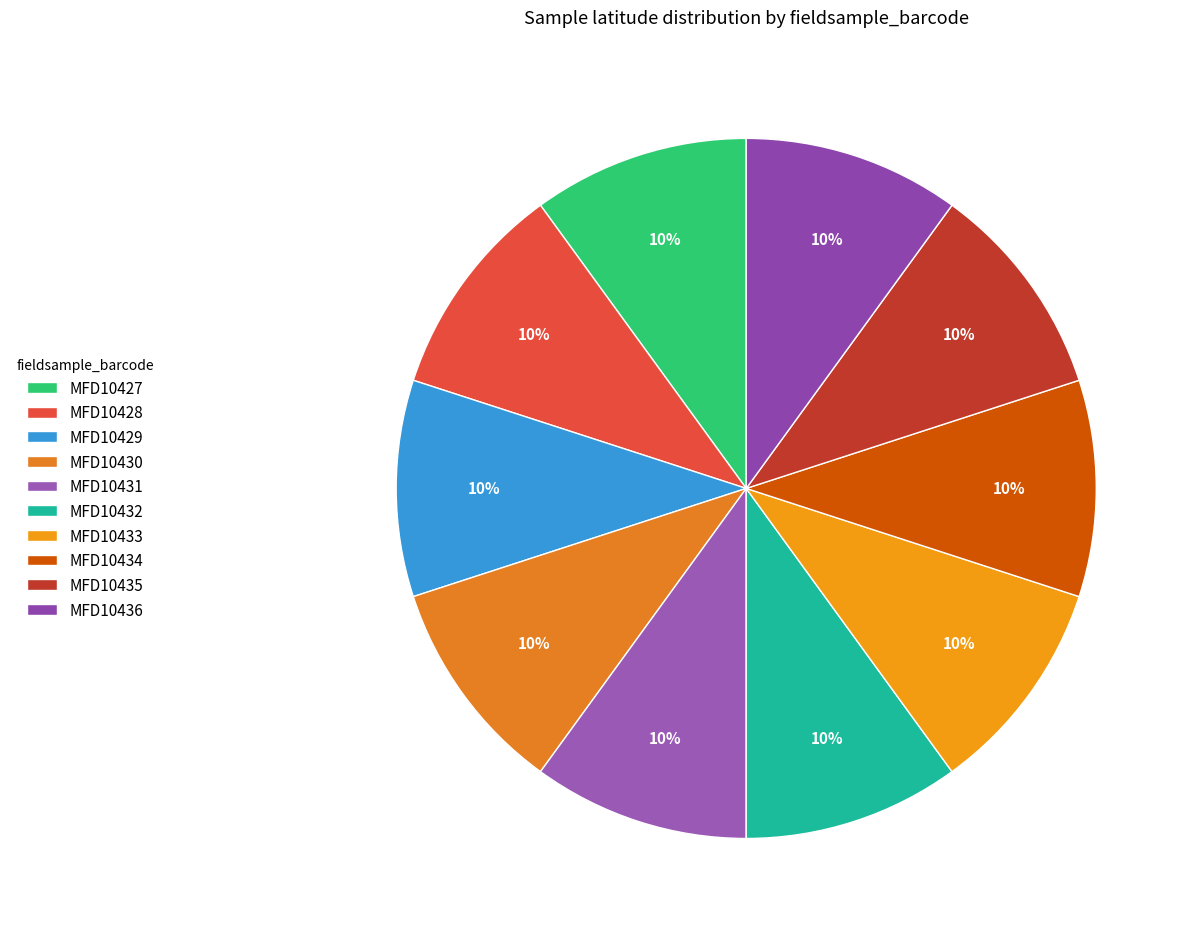

What percentage do MFD10430 and MFD10432 together represent?

20.0%